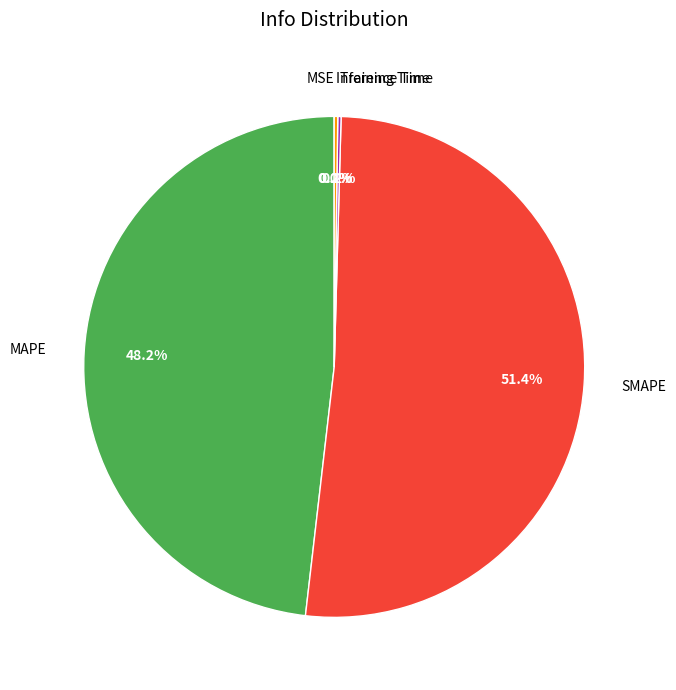

Which category has the biggest portion of the pie?

SMAPE